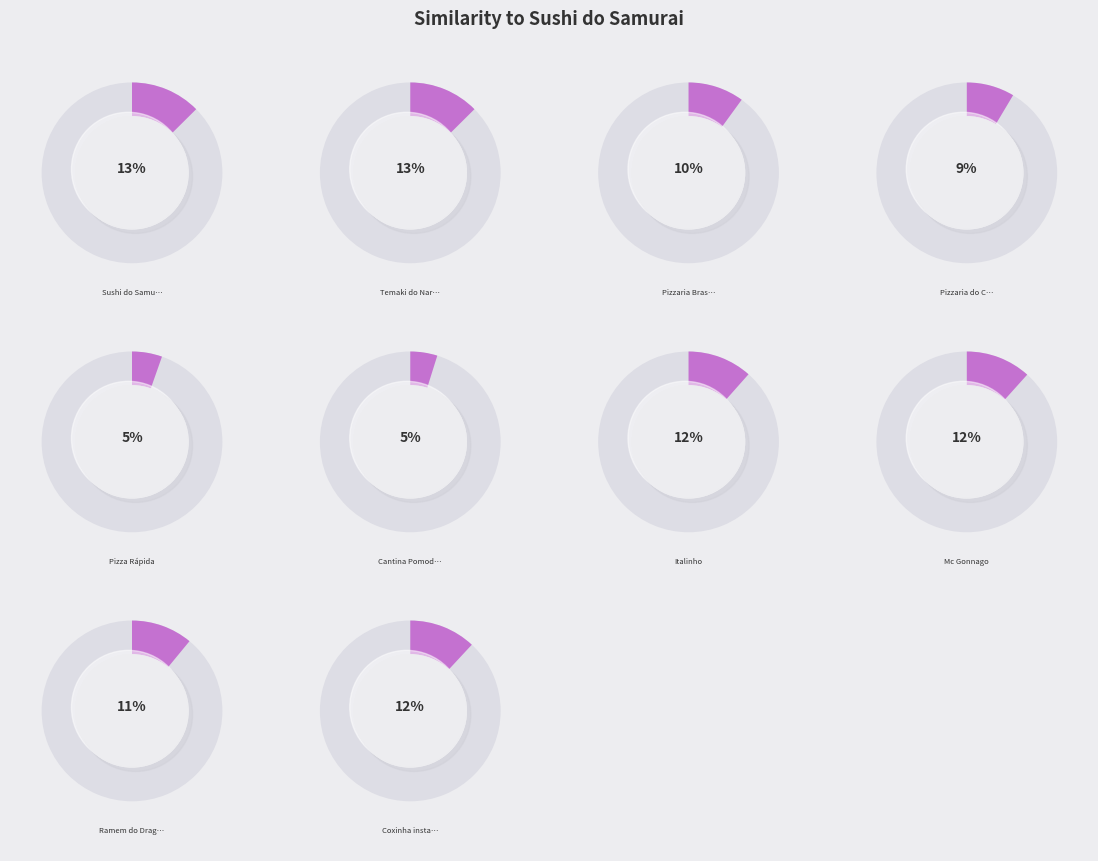

How many slices are in this pie chart?

10